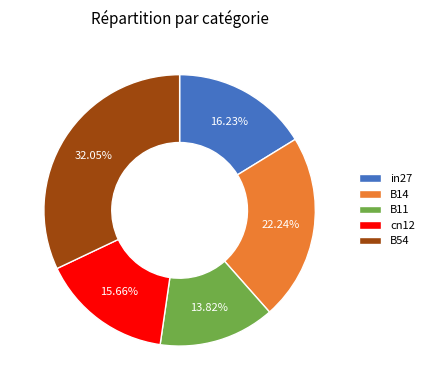

Count the number of slices in the pie.

5